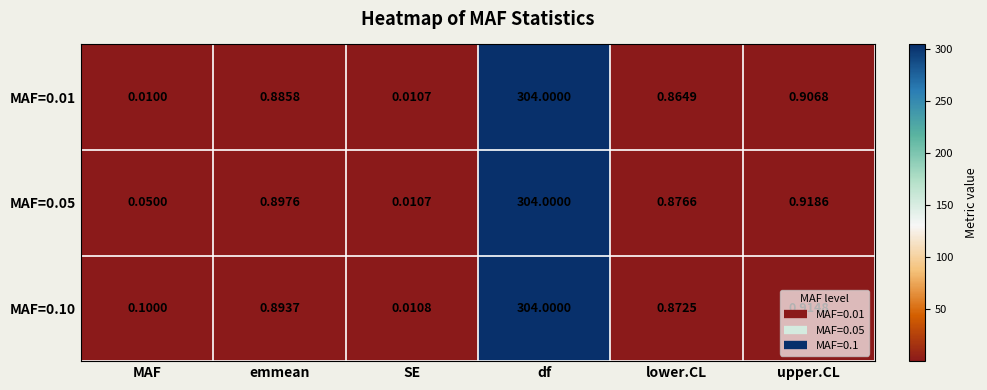

Is the value of MAF=0.01 at MAF greater than the value of MAF=0.05 at upper.CL?

No